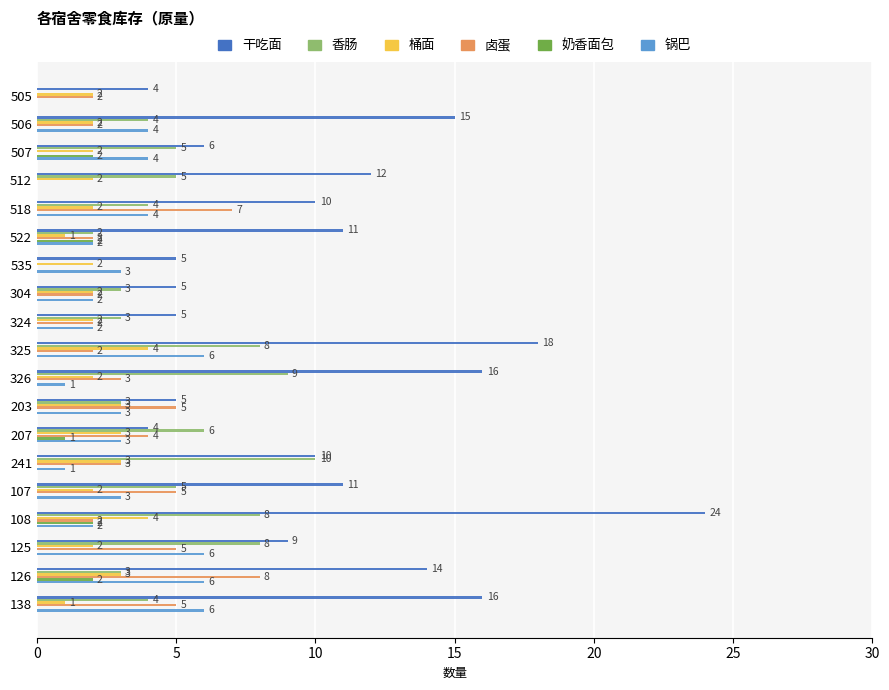

Which series has the largest total across all categories?

干吃面